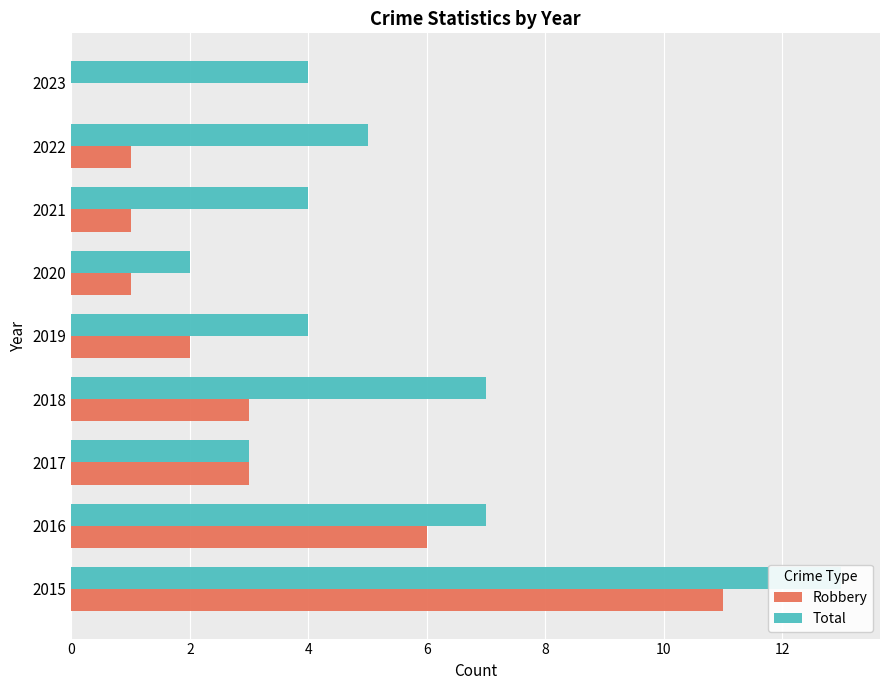

Between 2016 and 2019, which series saw the biggest shift?

Robbery